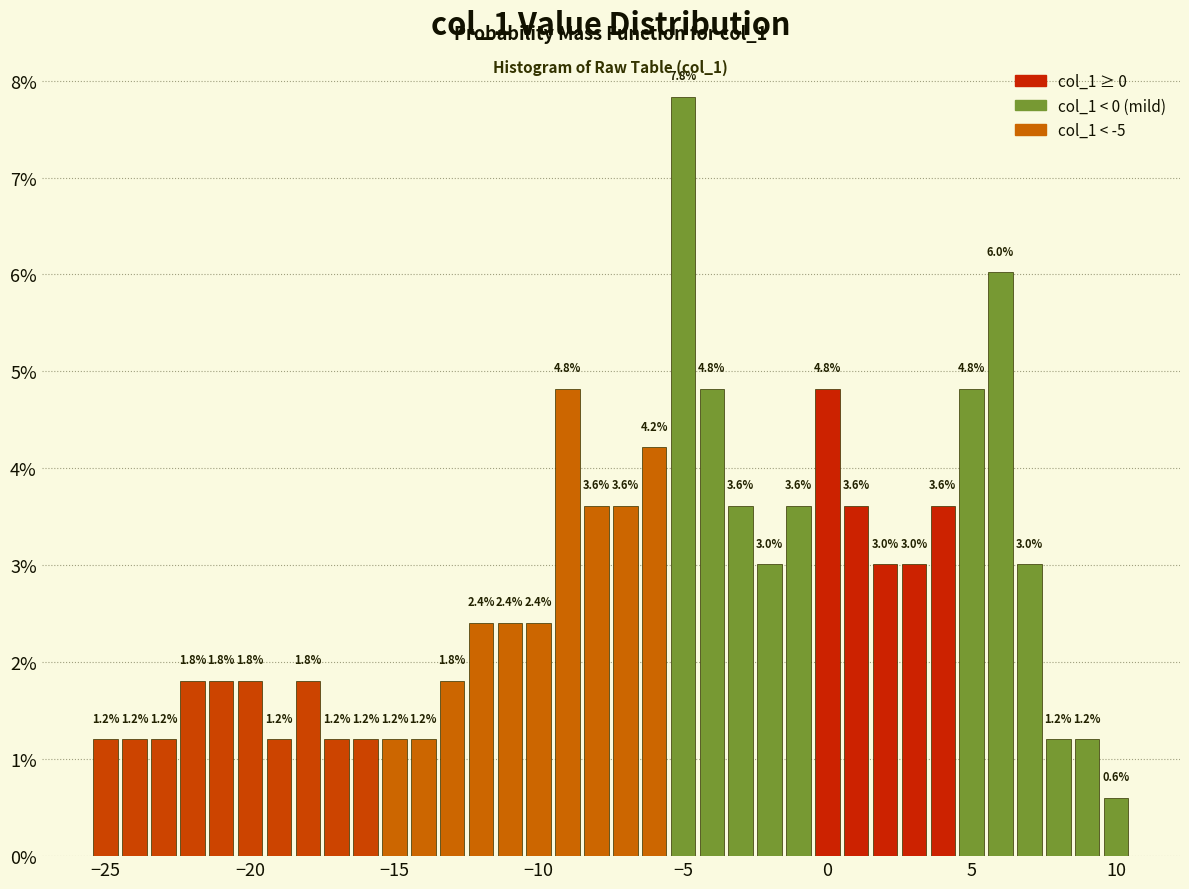

Around what value on the x-axis is the tallest bar? Give the approximate position of its centre, as read against the axis.

-5.0